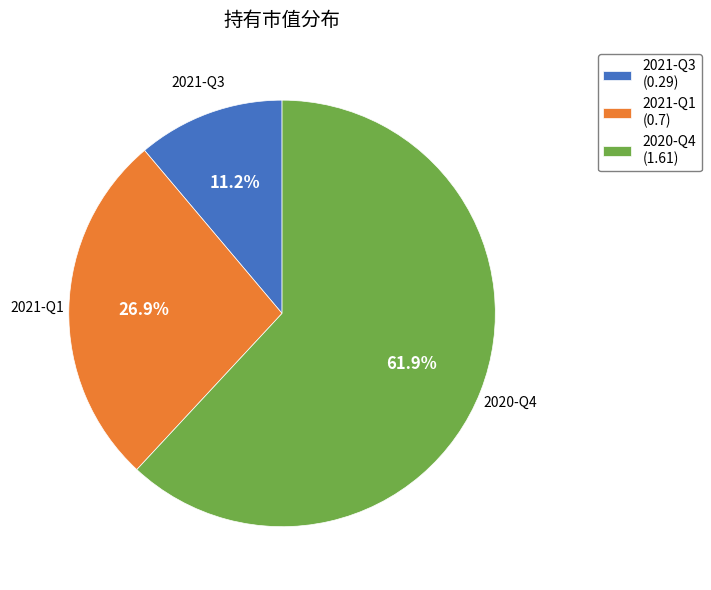

Between 2020-Q4 and 2021-Q3, which is larger?

2020-Q4